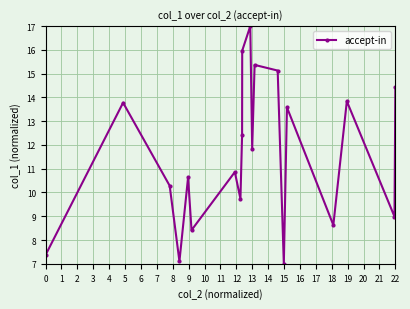

What is the difference between the maximum and minimum values?

10.0